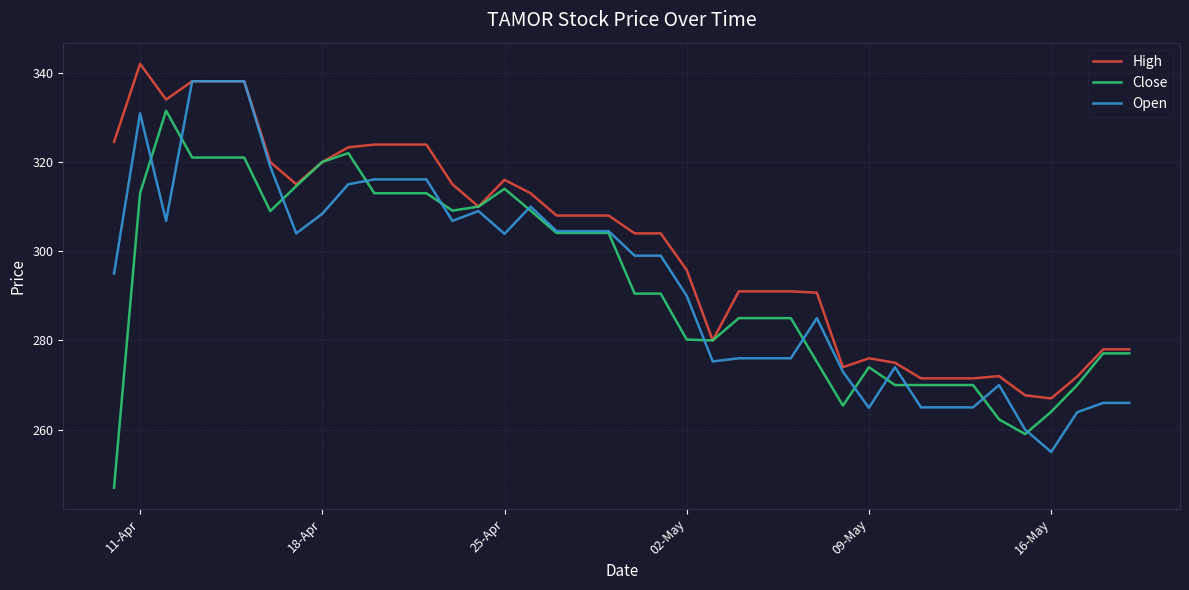

What is the smallest value displayed?

247.0